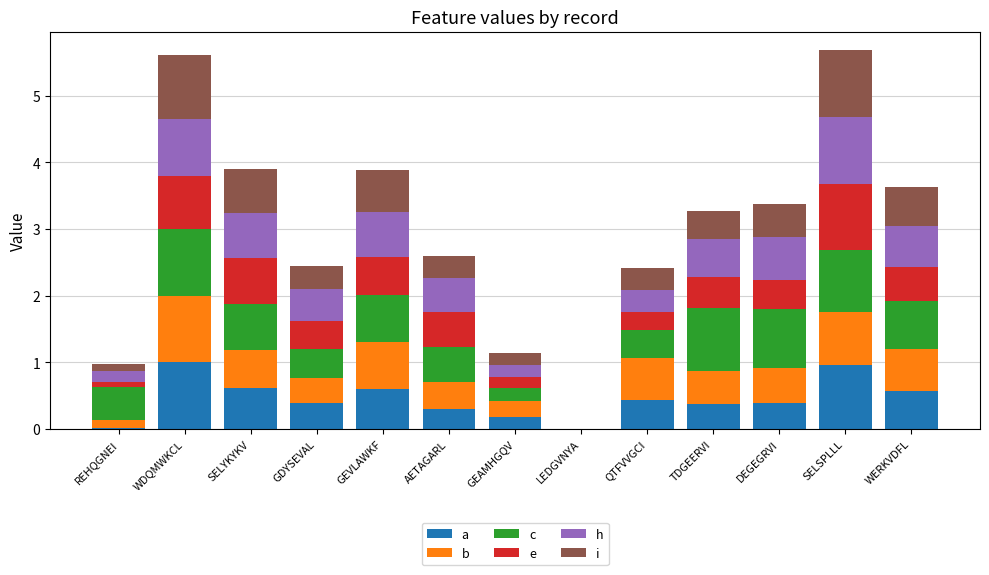

What is the total value across all series at GEVLAWKF?

3.9